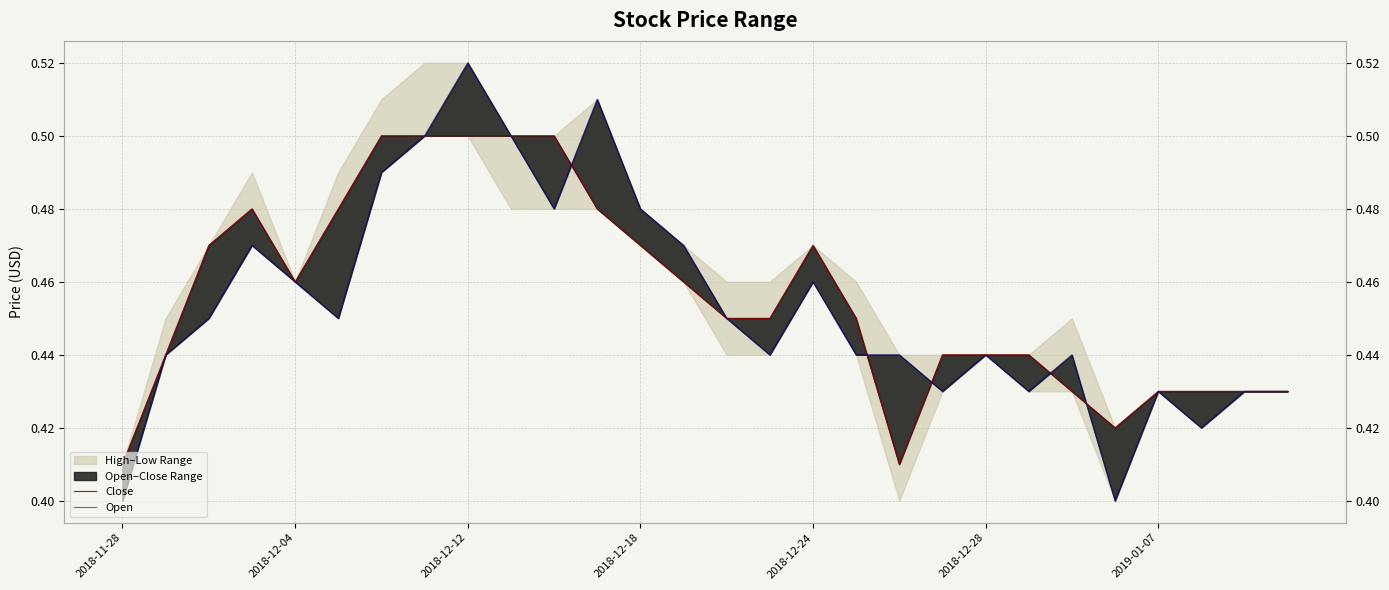

How many lines are shown in the chart?

2